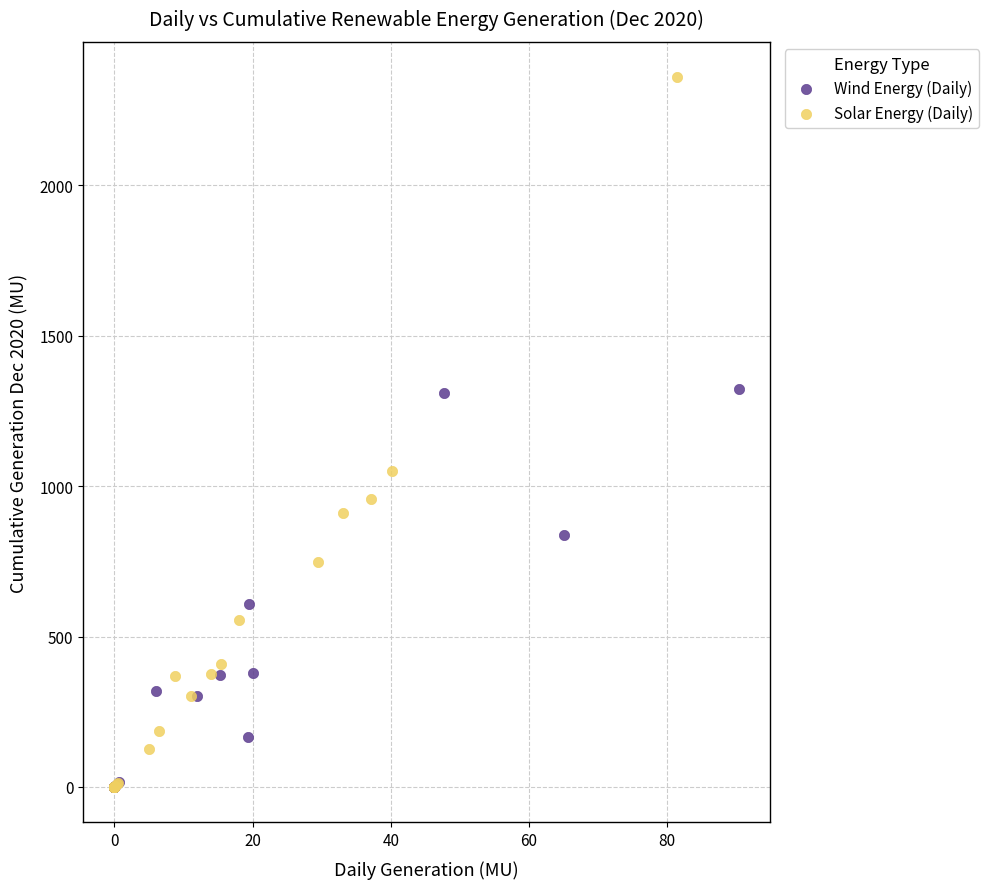

What are all the series names shown in the legend?

Wind Energy (Daily), Solar Energy (Daily)